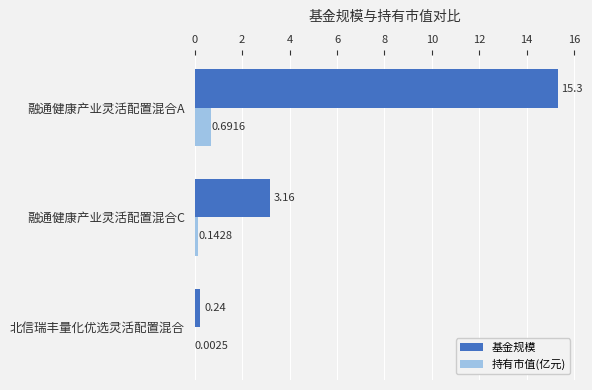

Which series changed the most between 融通健康产业灵活配置混合C and 北信瑞丰量化优选灵活配置混合?

基金规模